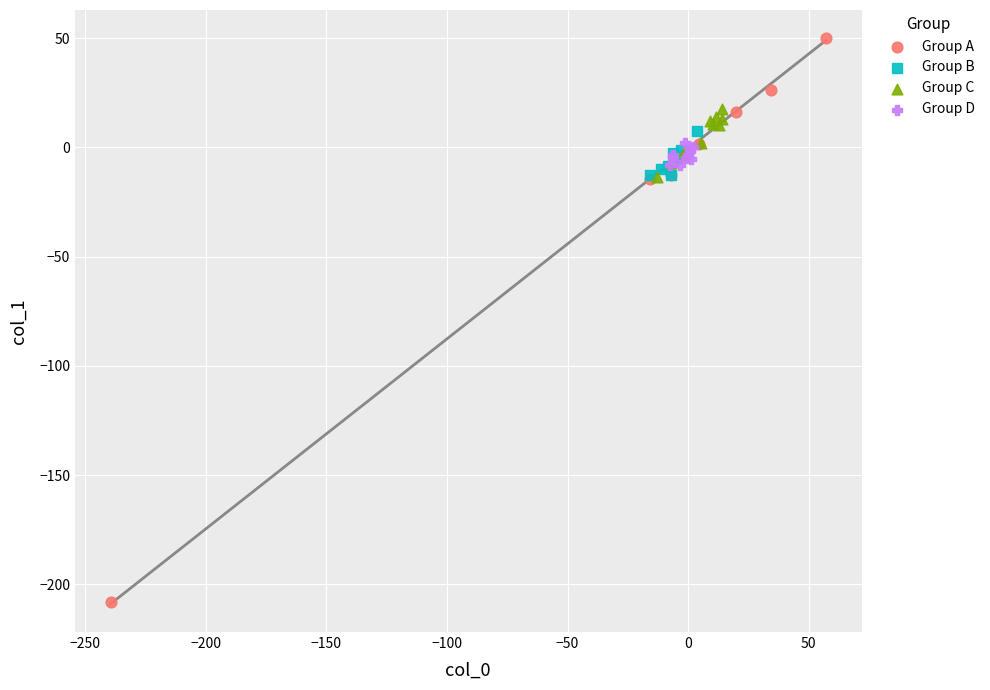

Which series contains the lowest Y value?

Group A